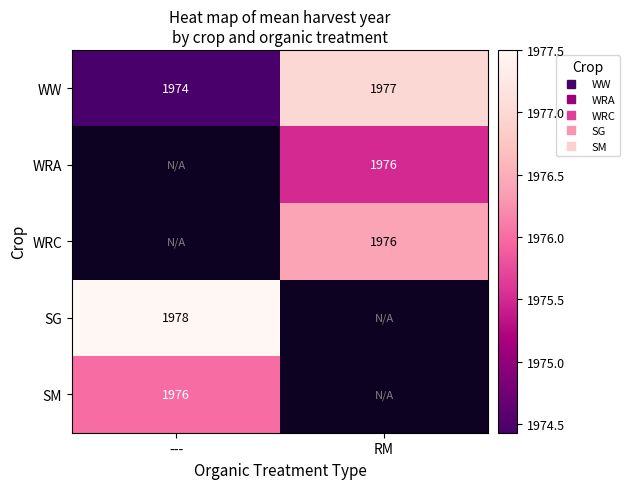

At which label does SG reach its minimum?

---